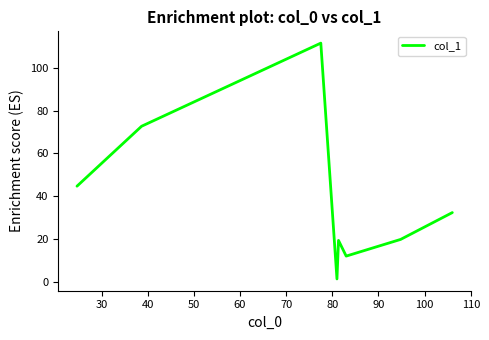

True or false: there are more than 2 points higher than both neighbors.

False